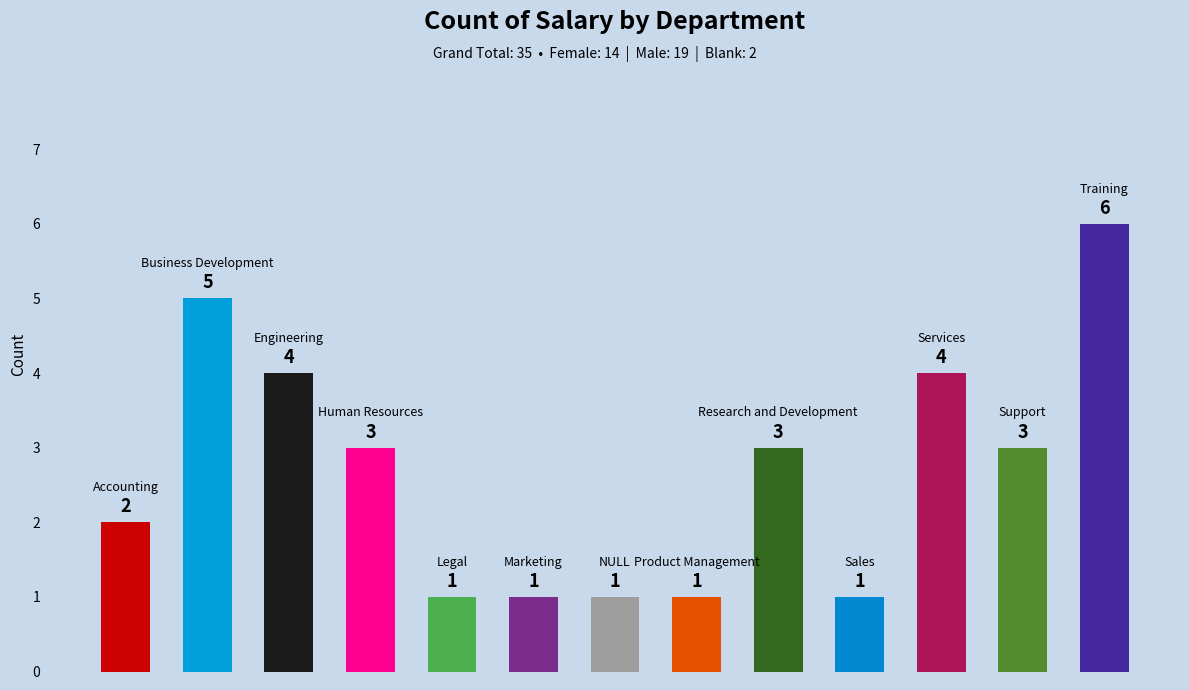

What is the difference between the maximum and minimum values?

5